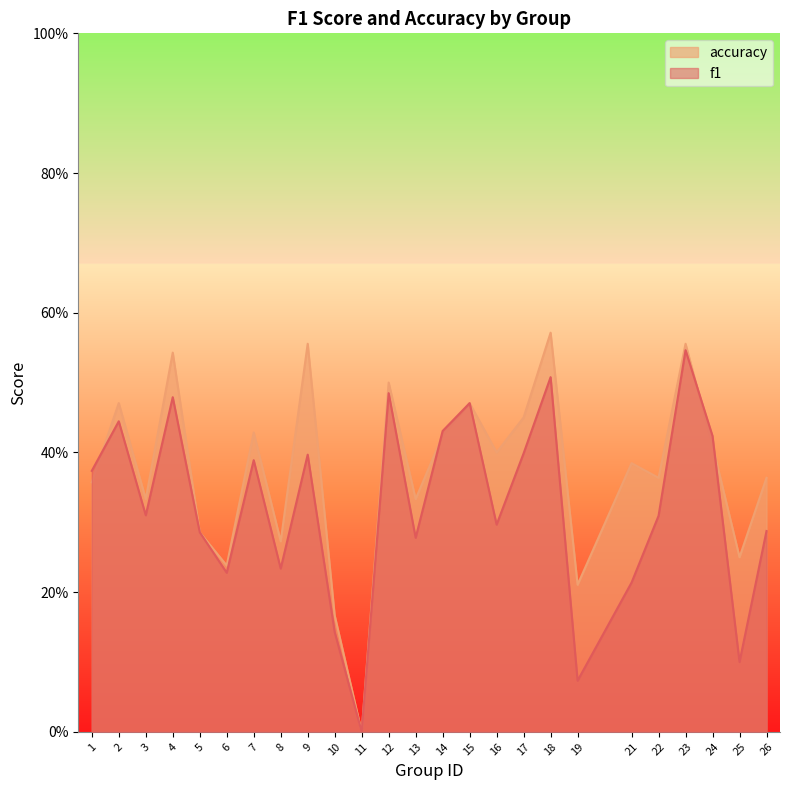

True or false: accuracy and f1 intersect in this chart.

True